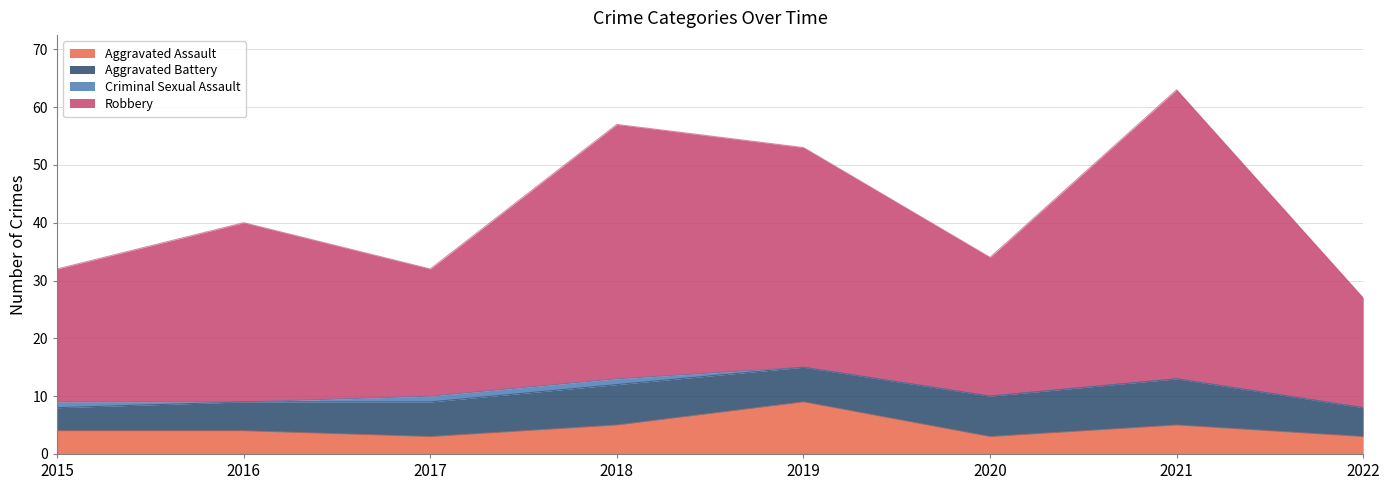

The Aggravated Assault series shows 9 at 2019. True or false?

True